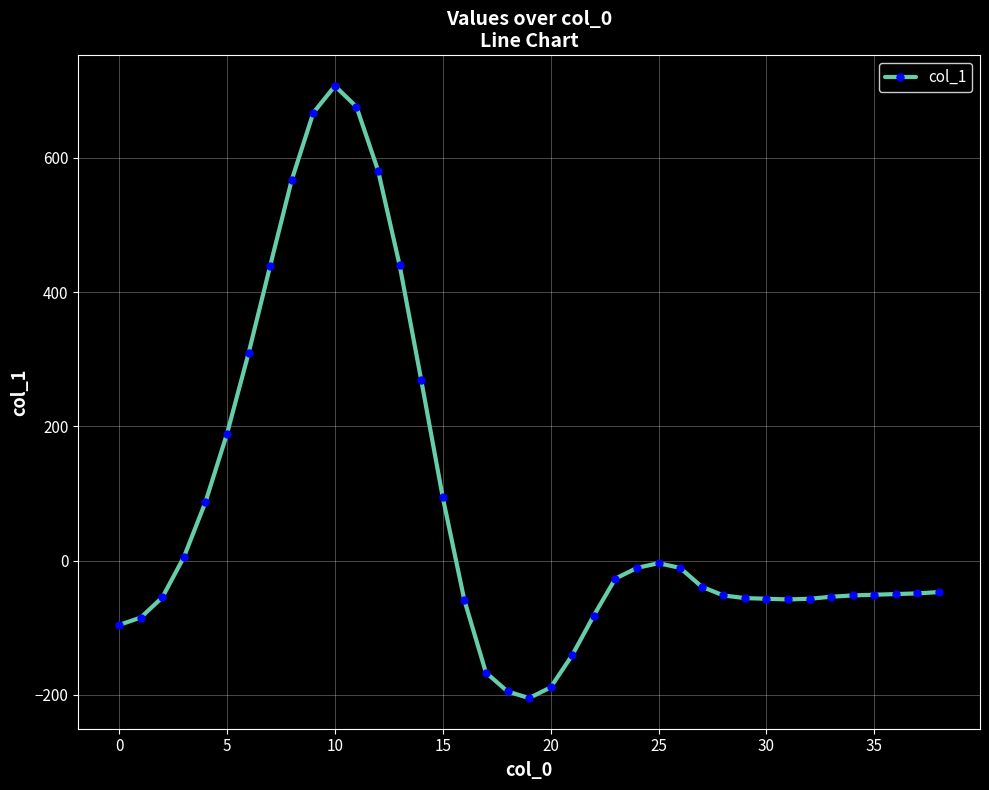

What is the sum of all values?

3081